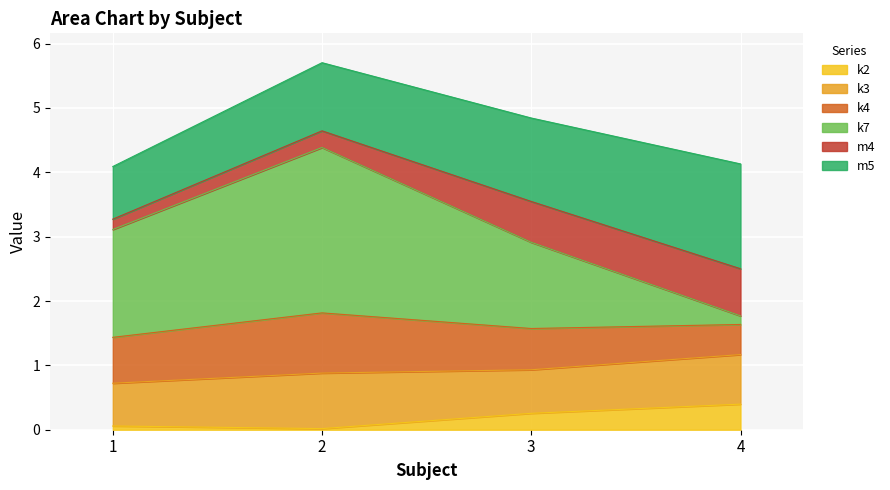

The k2 series shows 0.4 at 4. True or false?

True